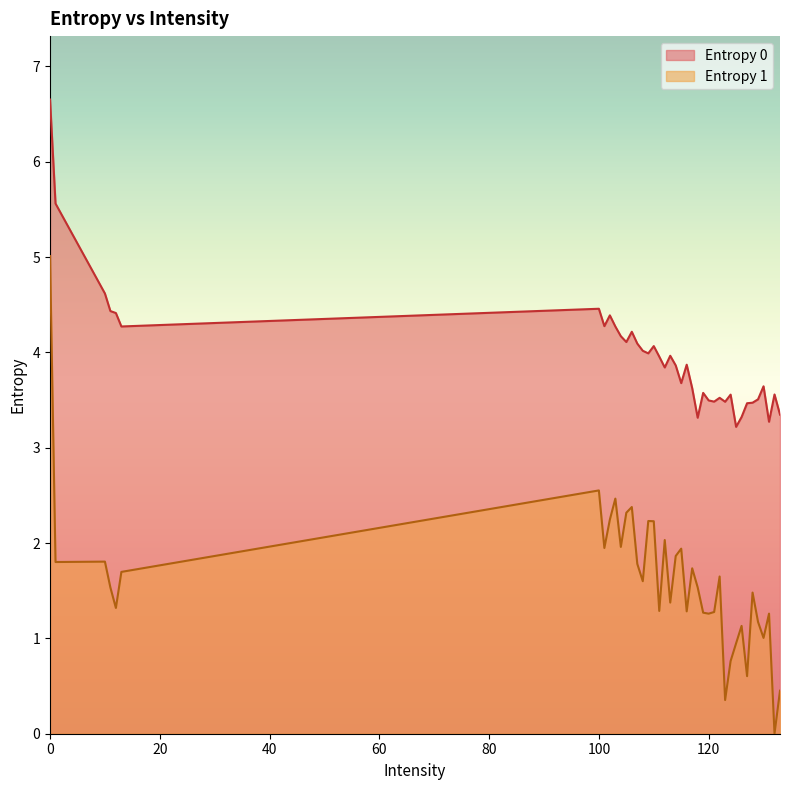

True or false: Entropy 0 and Entropy 1 cross at least once.

False